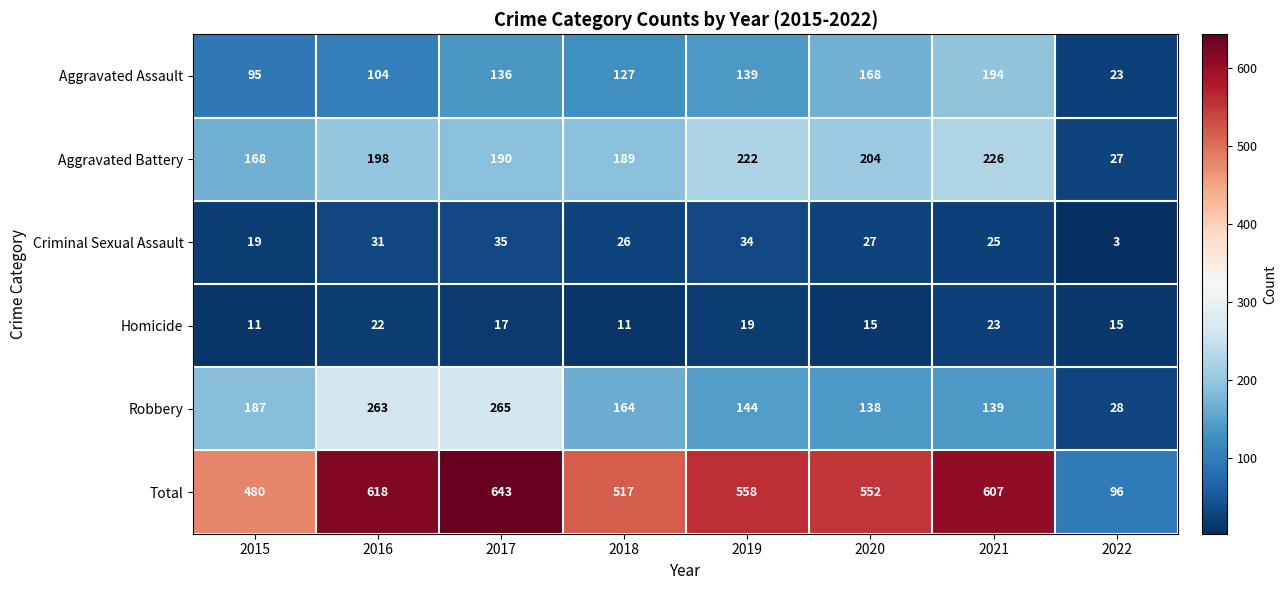

At how many categories does at least one series exceed 344?

7